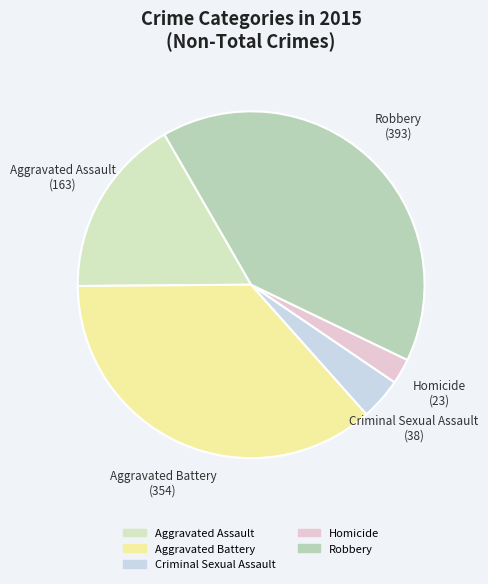

How many segments does this pie chart have?

5